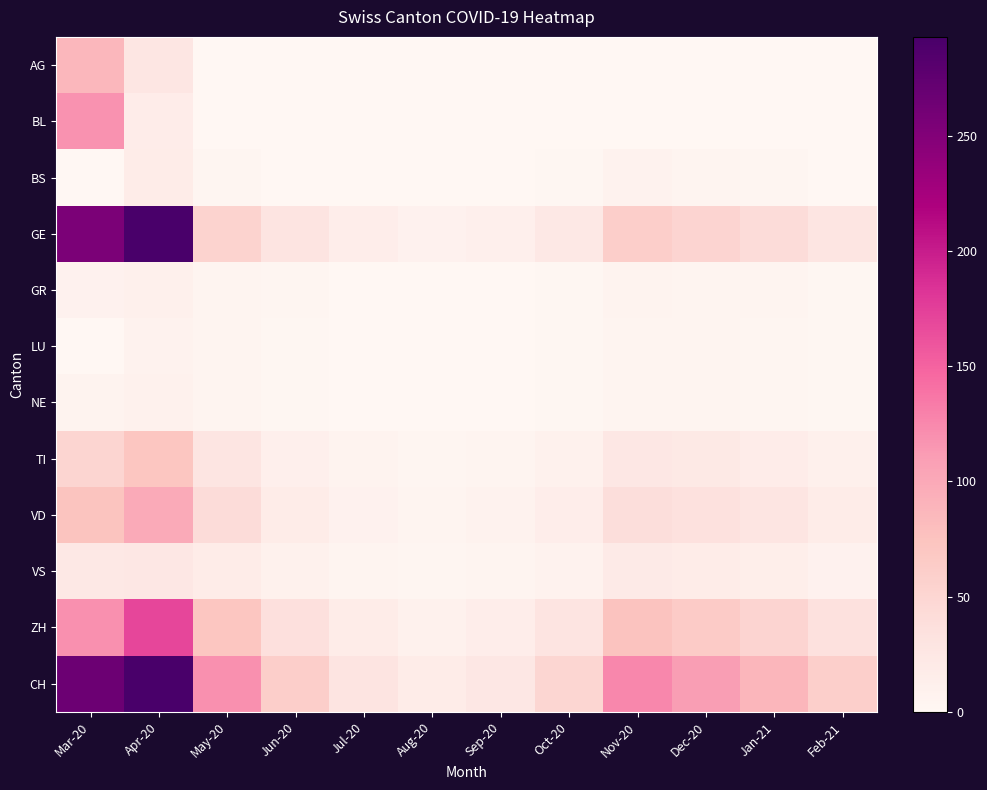

Which series has the largest range (max minus min)?

GE